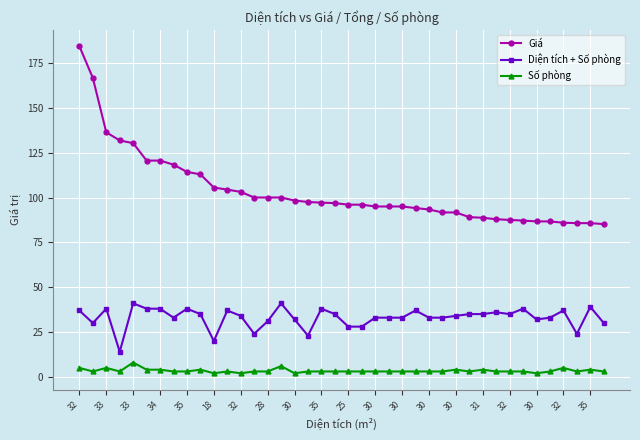

At how many categories does at least one series exceed 54?

40